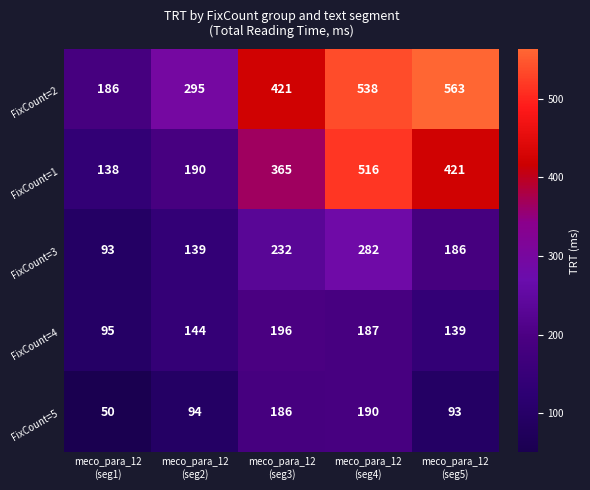

Which category has the lowest value across all series?

meco_para_12
(seg1)